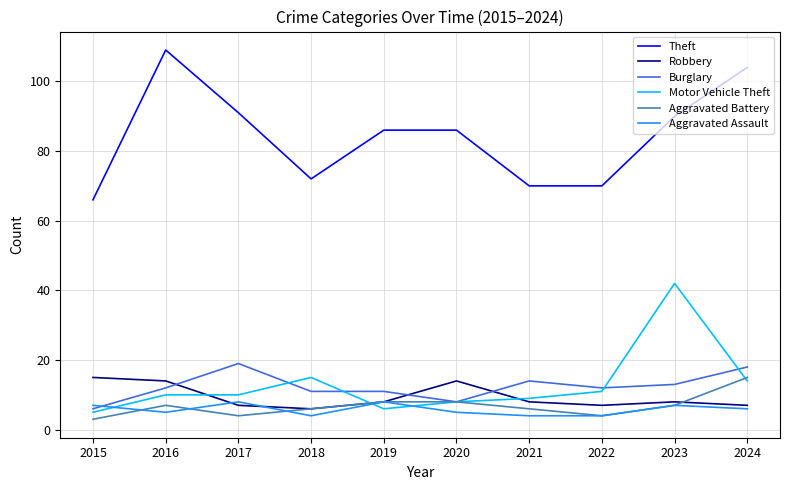

Reading left to right, transcribe all the data shown in this chart.

Theft: 2015=66	2016=109	2017=91	2018=72	2019=86	2020=86	2021=70	2022=70	2023=90	2024=104
Robbery: 2015=15	2016=14	2017=7	2018=6	2019=8	2020=14	2021=8	2022=7	2023=8	2024=7
Burglary: 2015=6	2016=12	2017=19	2018=11	2019=11	2020=8	2021=14	2022=12	2023=13	2024=18
Motor Vehicle Theft: 2015=5	2016=10	2017=10	2018=15	2019=6	2020=8	2021=9	2022=11	2023=42	2024=14
Aggravated Battery: 2015=3	2016=7	2017=4	2018=6	2019=8	2020=8	2021=6	2022=4	2023=7	2024=15
Aggravated Assault: 2015=7	2016=5	2017=8	2018=4	2019=8	2020=5	2021=4	2022=4	2023=7	2024=6